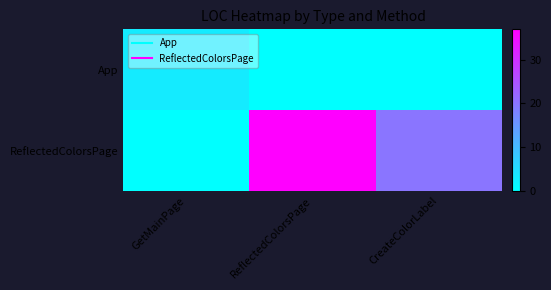

Which series changed the most between GetMainPage and CreateColorLabel?

ReflectedColorsPage